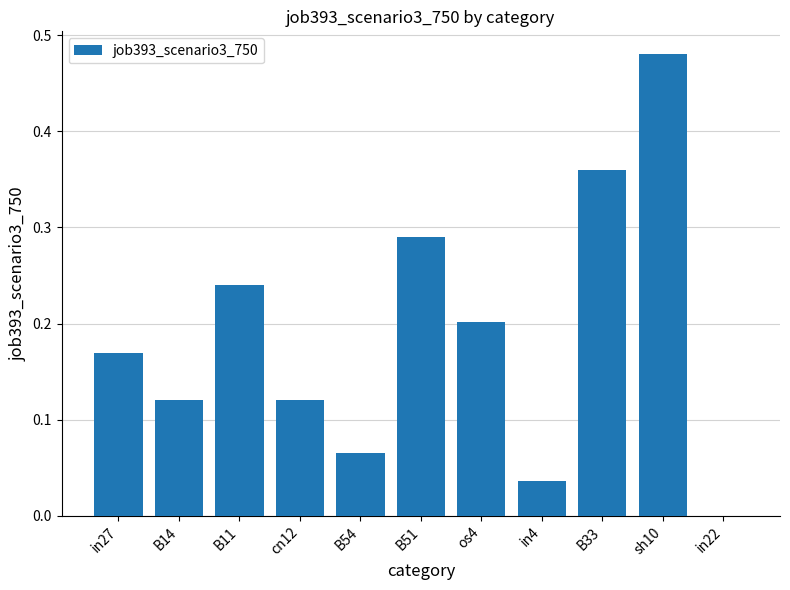

Which has a higher value, B33 or in27?

B33